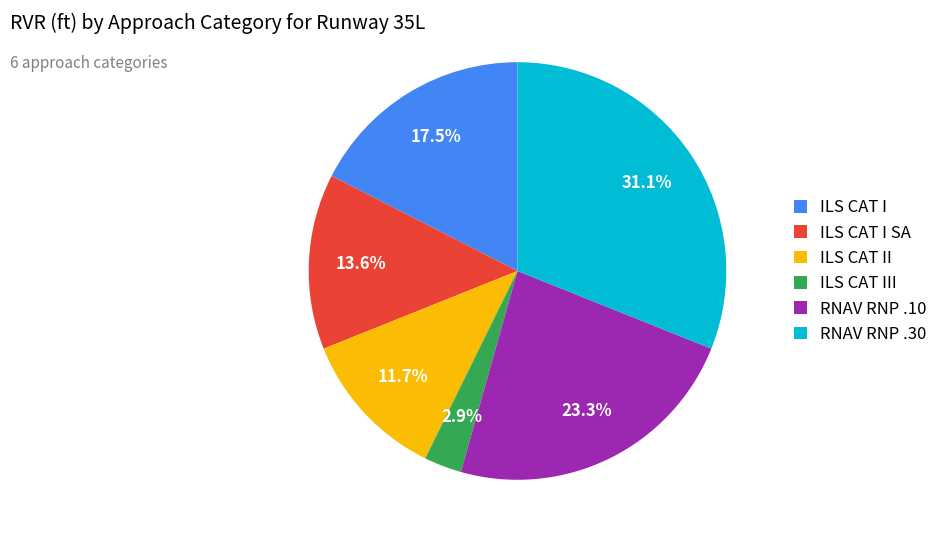

How many segments does this pie chart have?

6